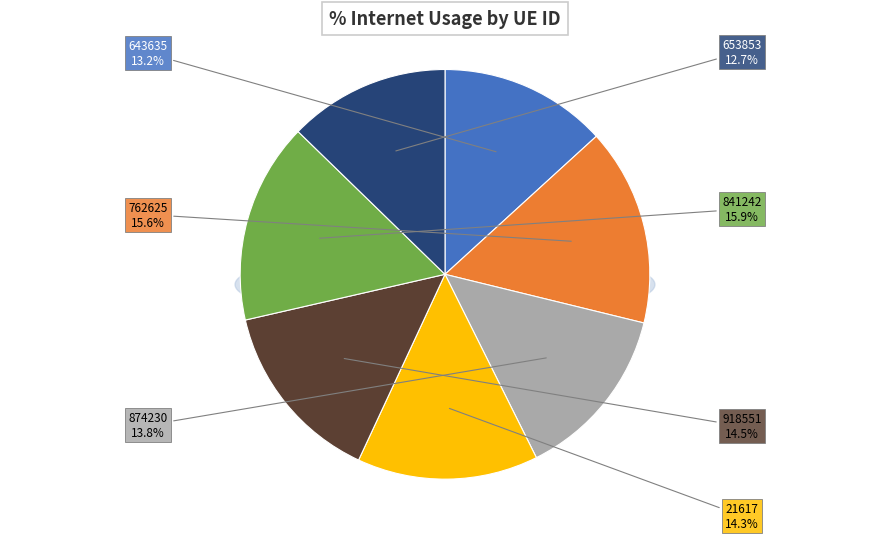

Rank the categories by value from highest to lowest.

841242, 762625, 918551, 21617, 874230, 643635, 653853